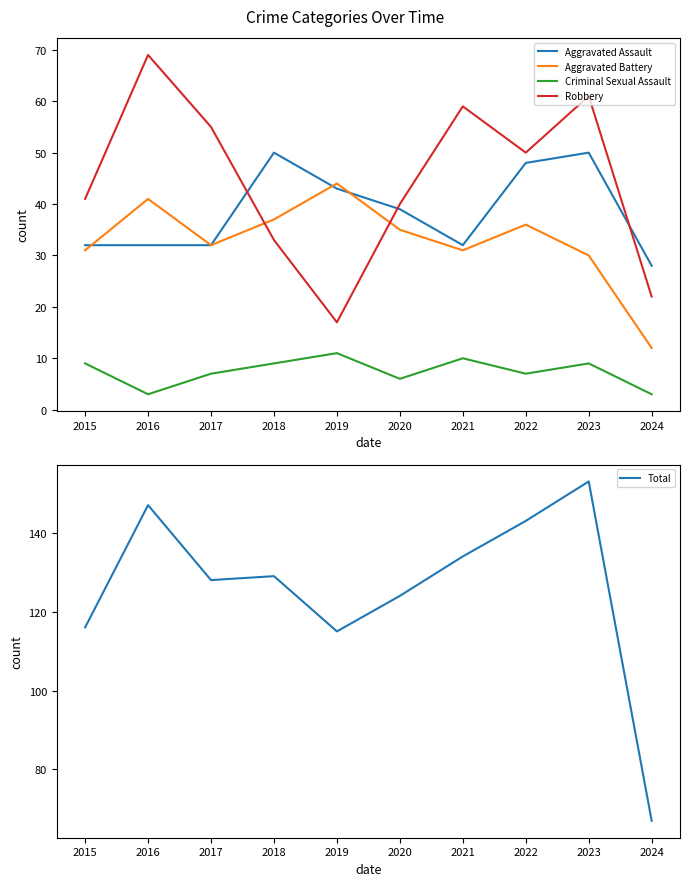

Is it true that Aggravated Assault equals 50 at 2023?

True